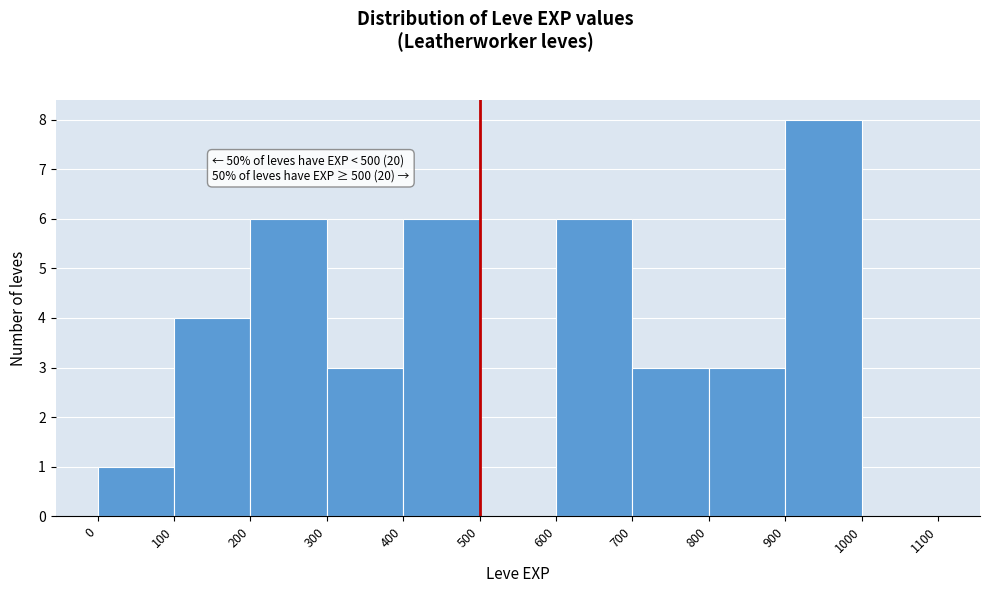

Over which range of the x-axis is the bar tallest?

900 to 1000